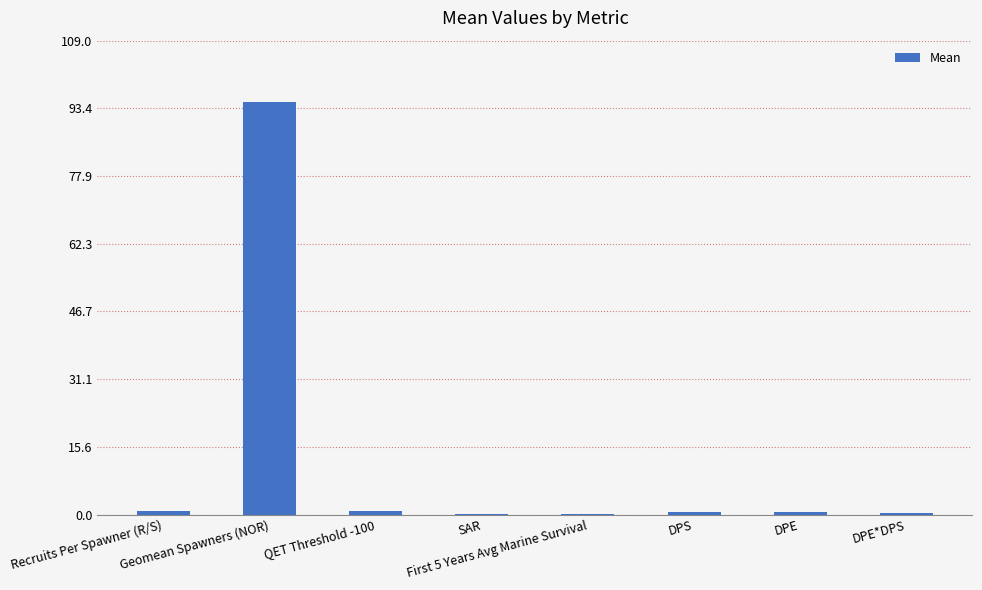

What is the sum of all values?

98.2